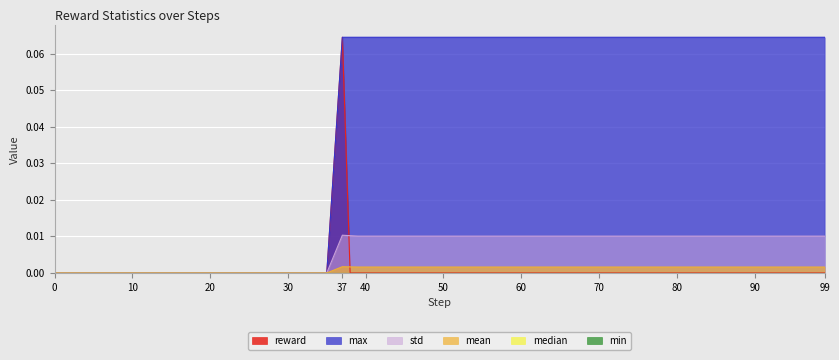

In reward, how many points are higher than both neighbors (excluding endpoints)?

1